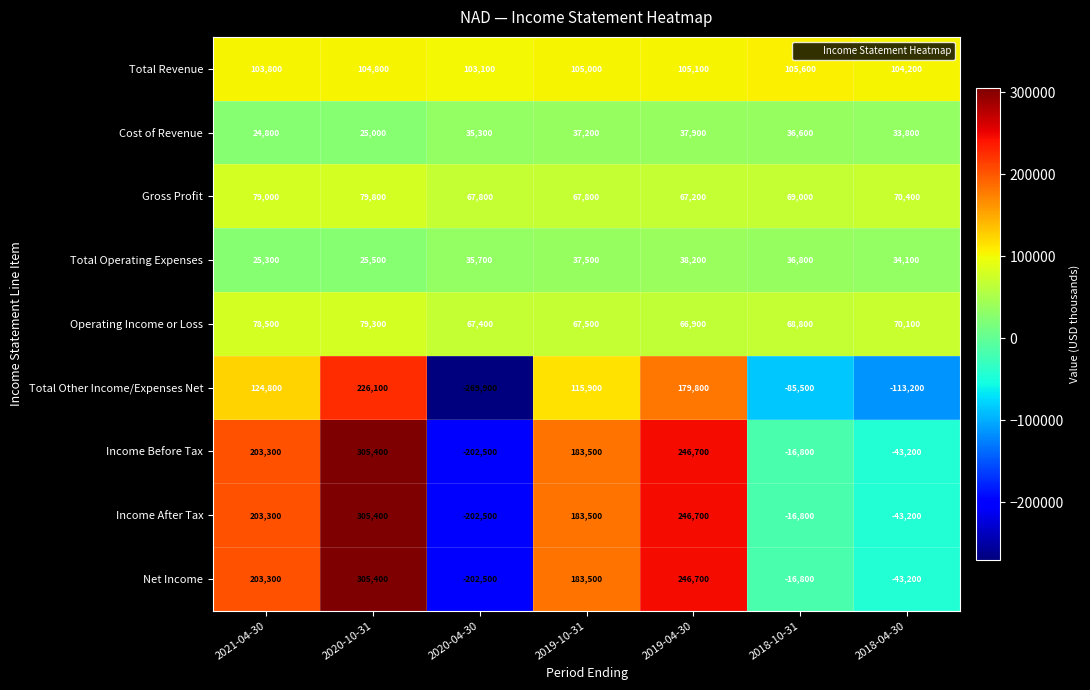

Between 2018-10-31 and 2018-04-30, which series saw the biggest shift?

Total Other Income/Expenses Net